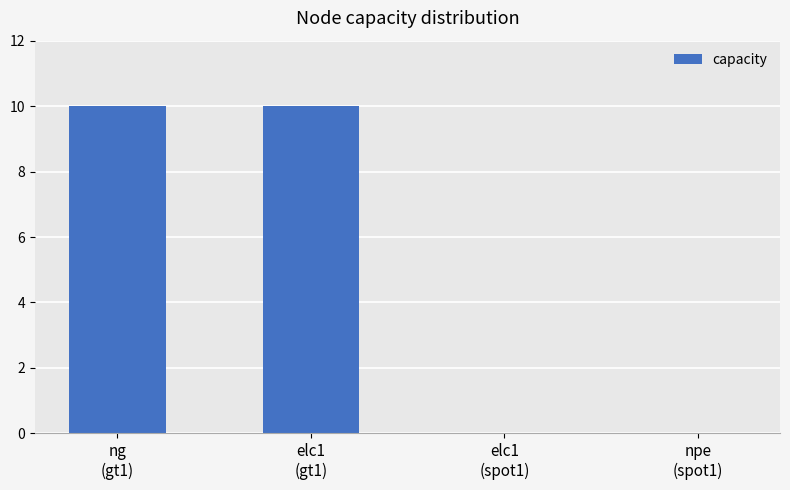

What is the maximum value shown in the chart?

10